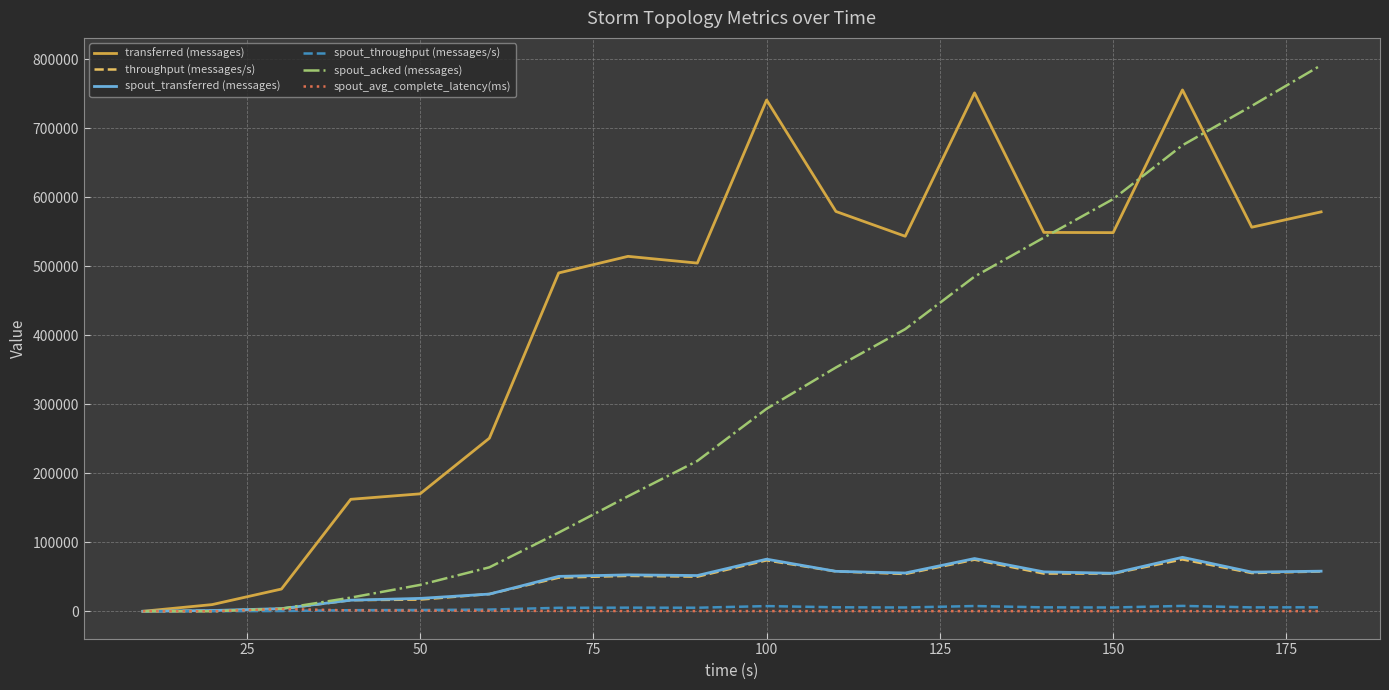

Which series has the largest range (max minus min)?

spout_acked (messages)